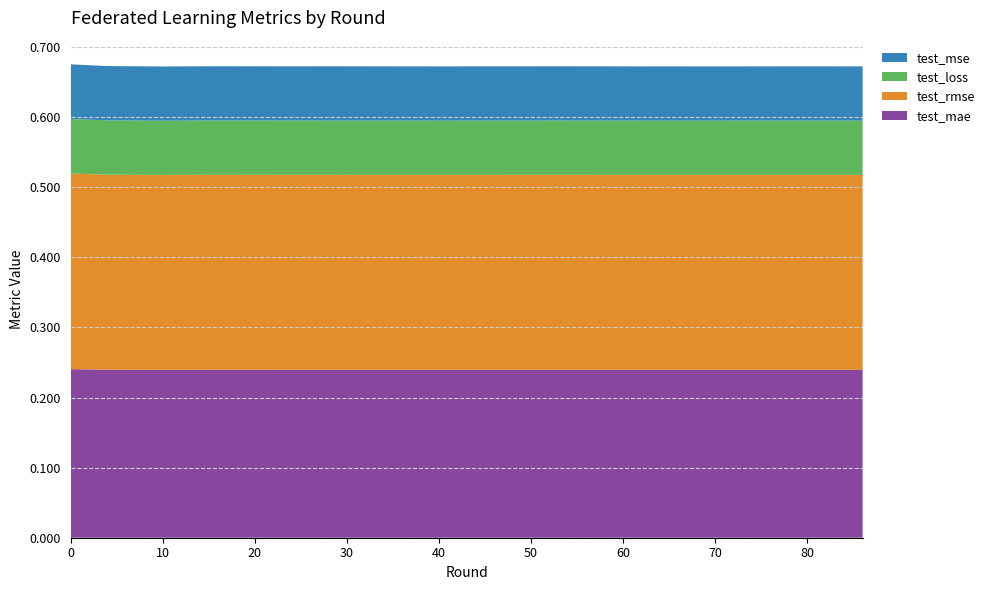

Reading right to left, extract all data points from this chart.

test_mae: 0.2	0.2	0.2	0.2	0.2	0.2	0.2	0.2	0.2	0.2	0.2	0.2	0.2	0.2	0.2	0.2	0.2	0.2	0.2
test_rmse: 0.3	0.3	0.3	0.3	0.3	0.3	0.3	0.3	0.3	0.3	0.3	0.3	0.3	0.3	0.3	0.3	0.3	0.3	0.3
test_loss: 0.1	0.1	0.1	0.1	0.1	0.1	0.1	0.1	0.1	0.1	0.1	0.1	0.1	0.1	0.1	0.1	0.1	0.1	0.1
test_mse: 0.1	0.1	0.1	0.1	0.1	0.1	0.1	0.1	0.1	0.1	0.1	0.1	0.1	0.1	0.1	0.1	0.1	0.1	0.1